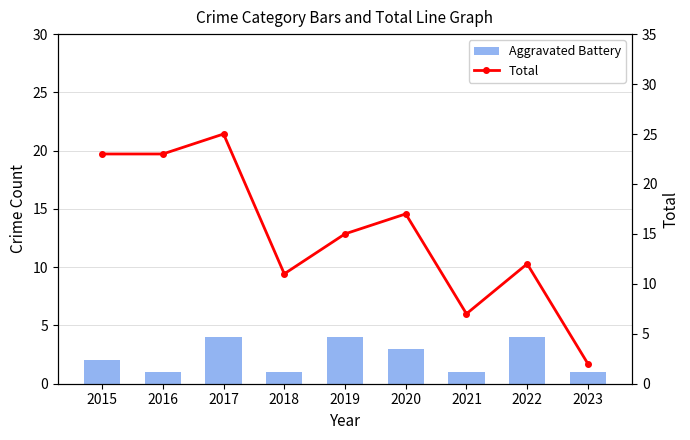

Which label corresponds to the smallest value in the chart?

2016